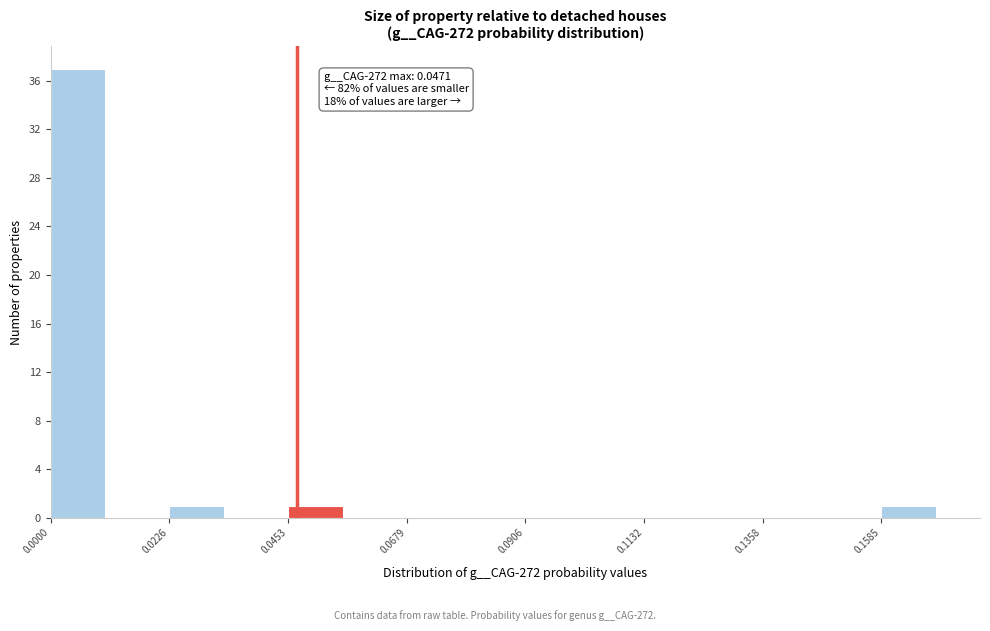

Around what value on the x-axis is the tallest bar? Give the approximate position of its centre, as read against the axis.

0.005